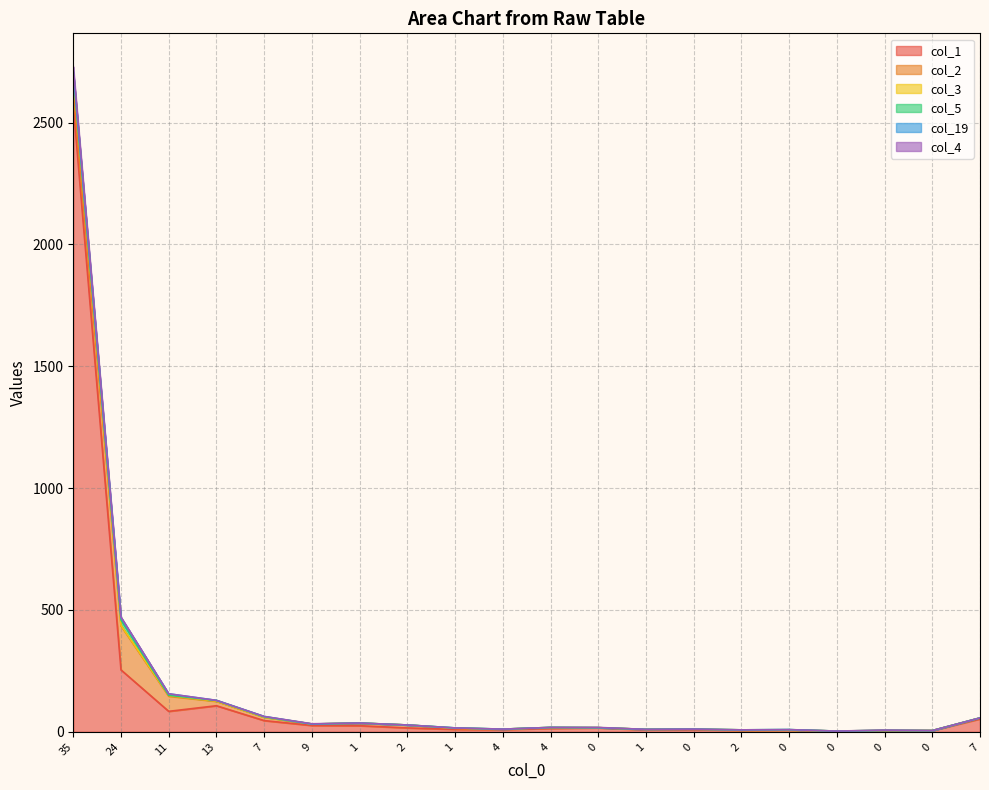

Does the chart have visible grid lines?

Yes